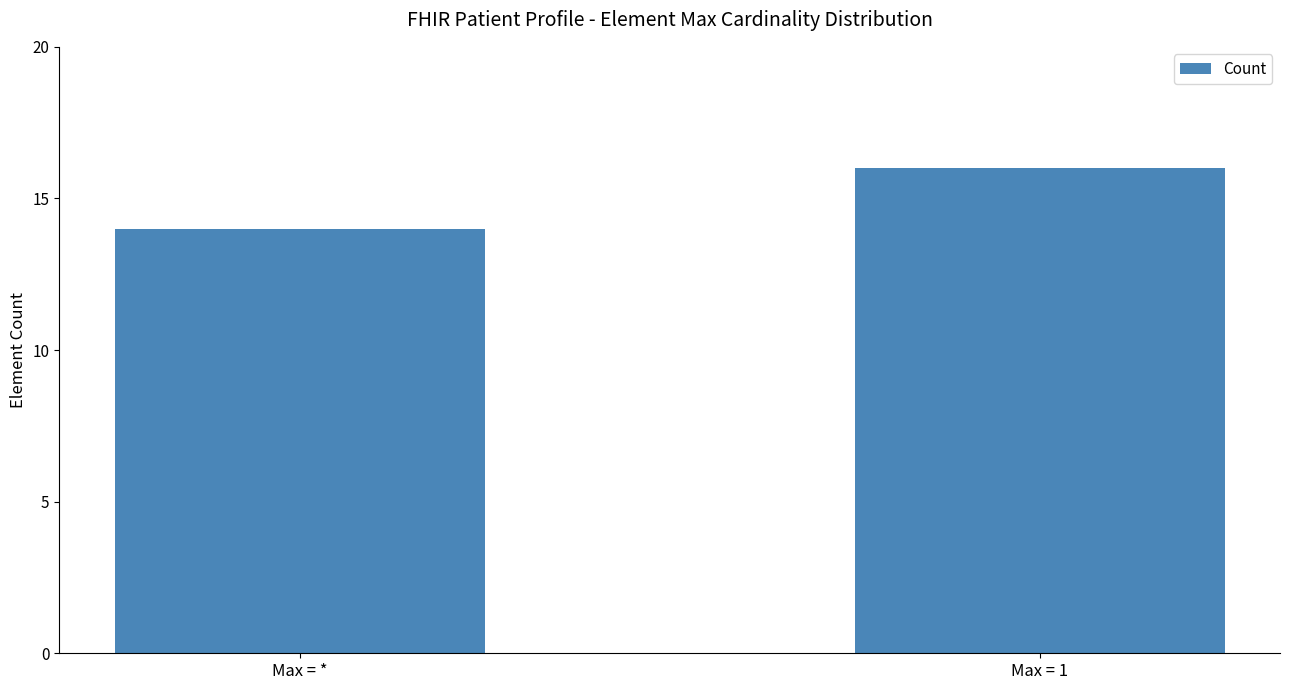

Reading left to right, extract all data points from this chart.

14	16